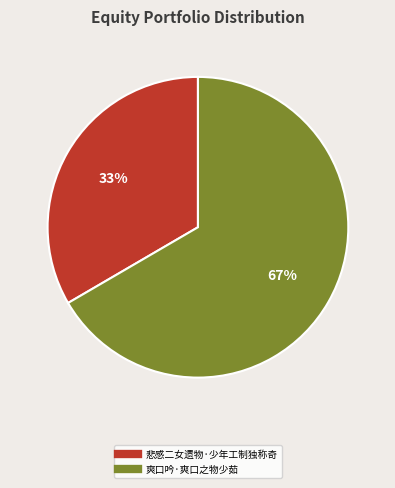

How many slices are in this pie chart?

2